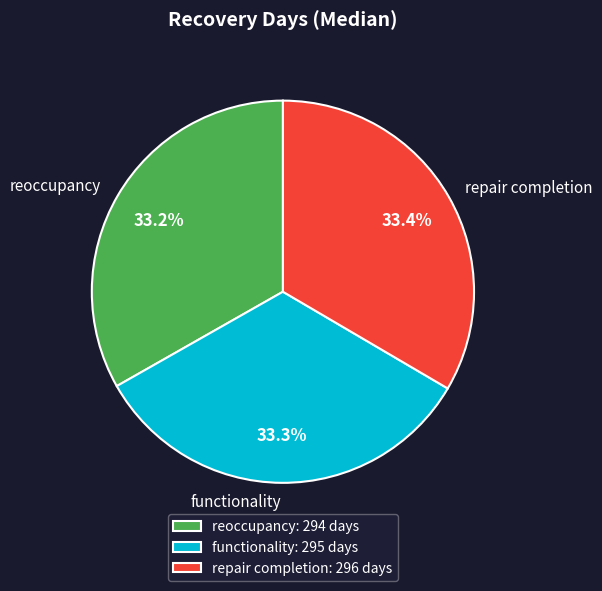

Combined, what portion of the pie is reoccupancy and functionality?

66.6%